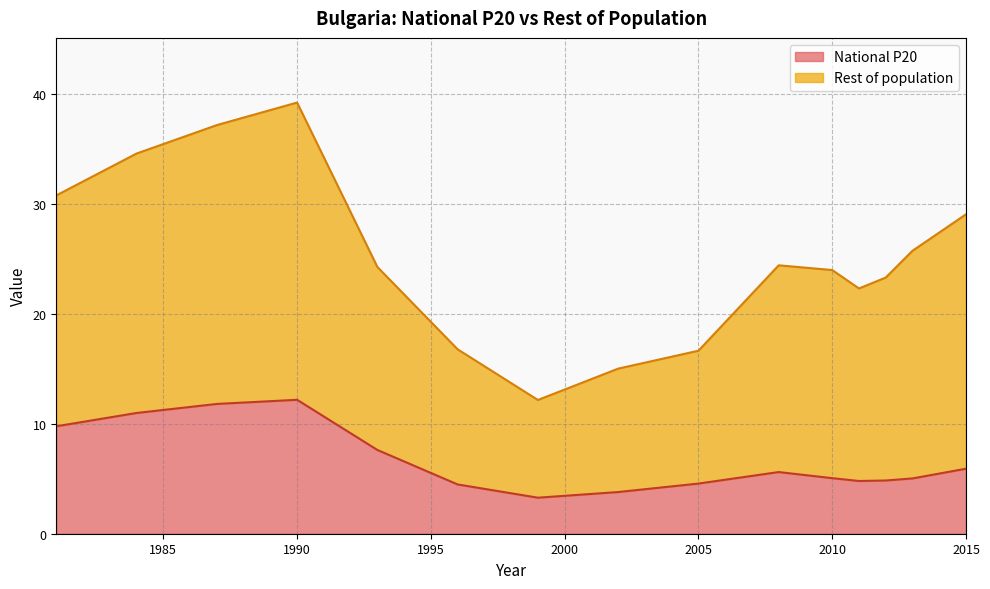

Count the number of categories in the chart.

15